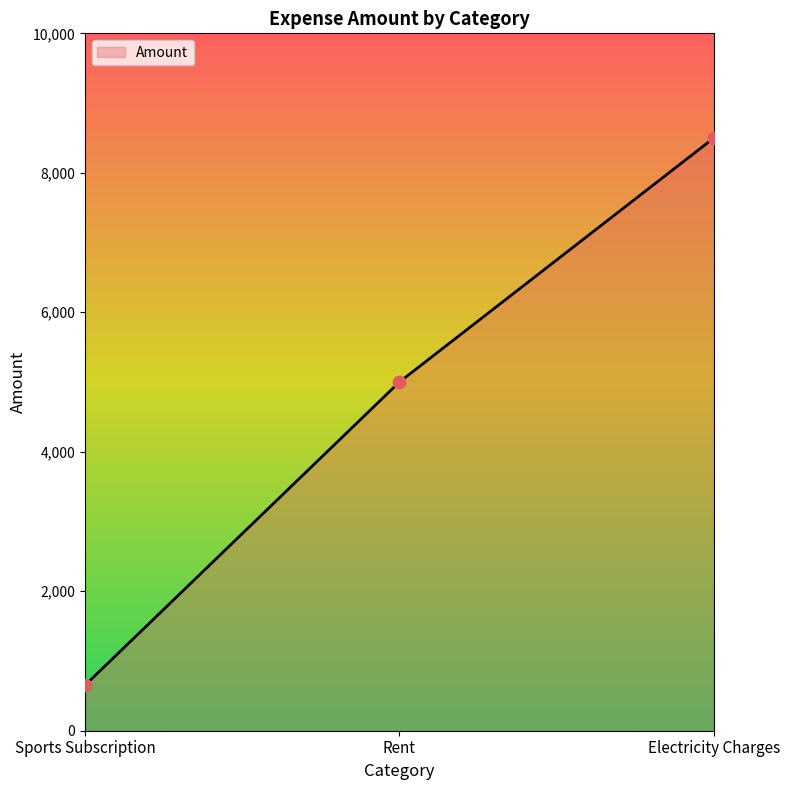

What is the ratio of the value at Rent to the value at Sports Subscription?

7.7